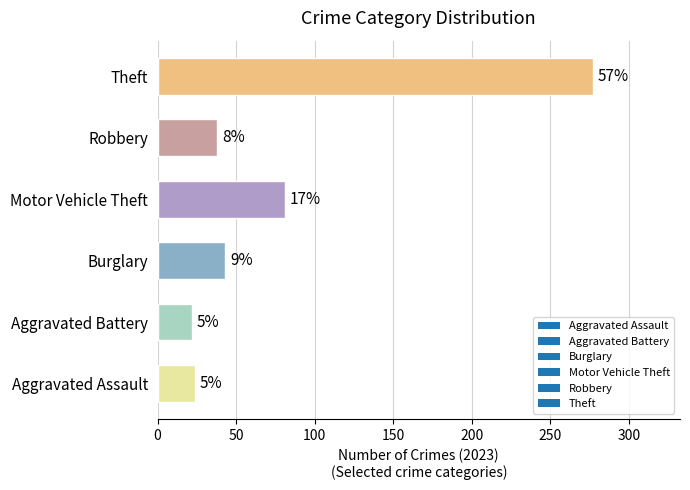

Does the chart contain any negative values?

No